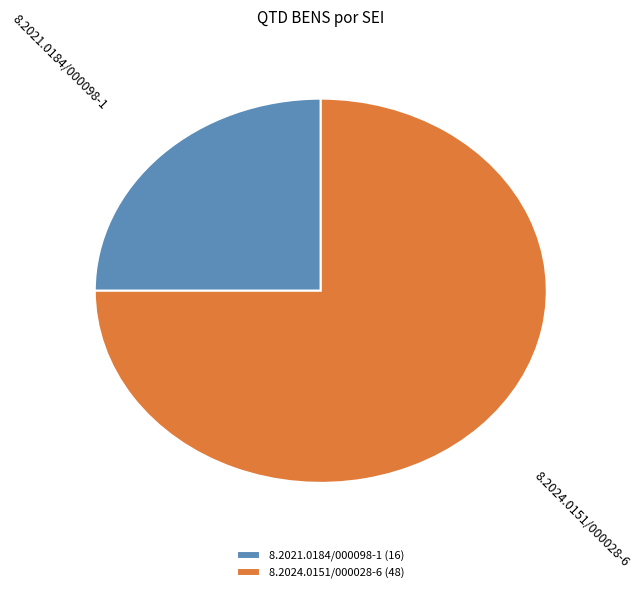

What is the ratio of the value at 8.2021.0184/000098-1 (16) to the value at 8.2024.0151/000028-6 (48)?

0.3